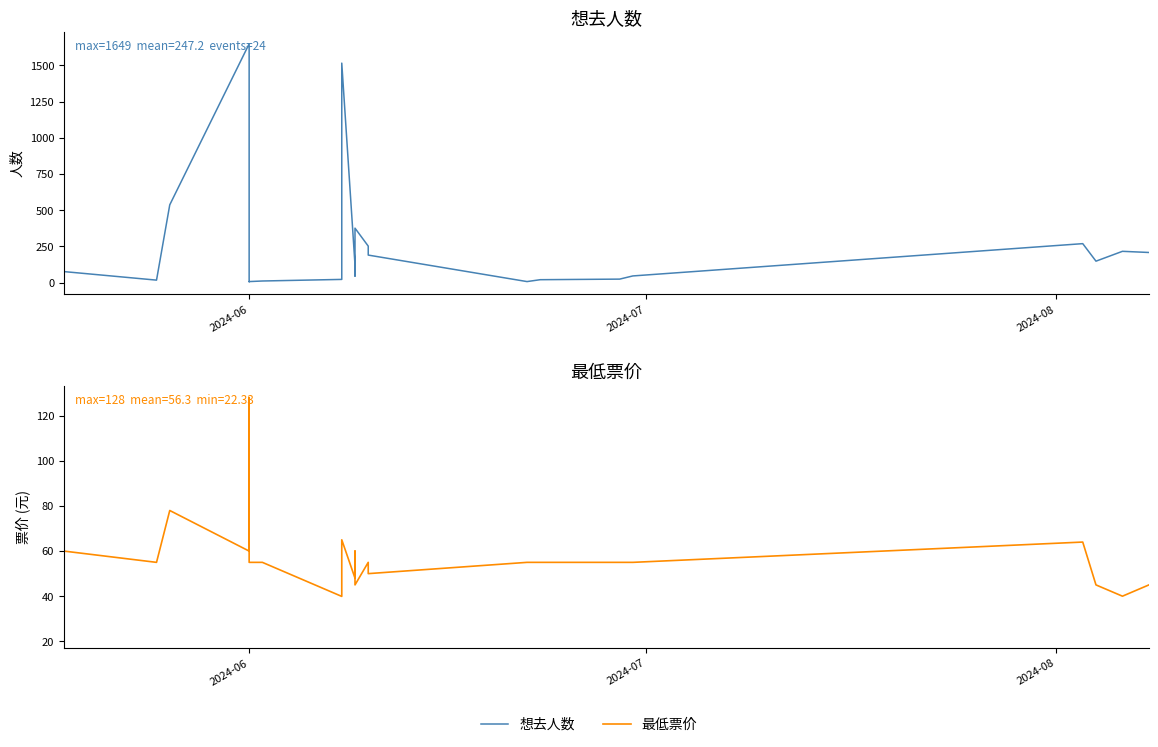

True or false: 想去人数 has more than 0 points higher than both neighbors.

True